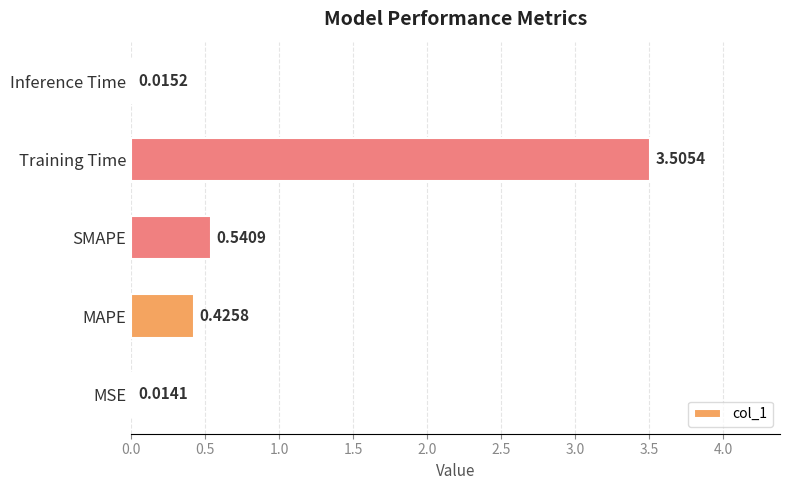

List the labels in order of value, largest first.

Training Time, SMAPE, MAPE, Inference Time, MSE